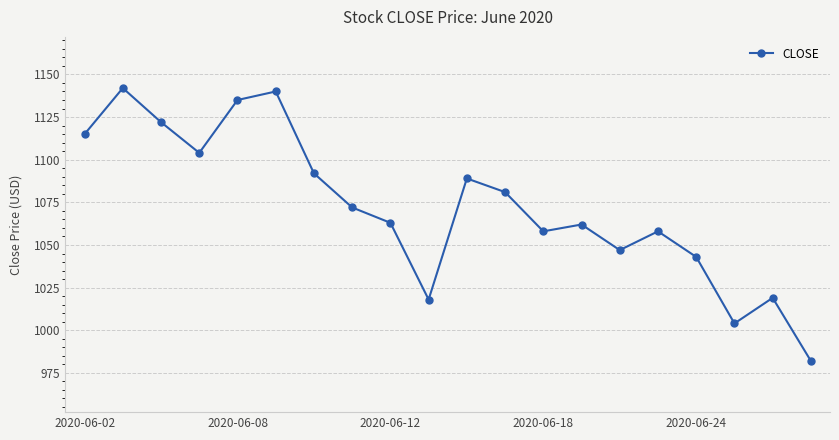

Reading right to left, extract all data points from this chart.

982	1019	1004	1043	1058	1047	1062	1058	1081	1089	1018	1063	1072	1092	1140	1135	1104	1122	1142	1115